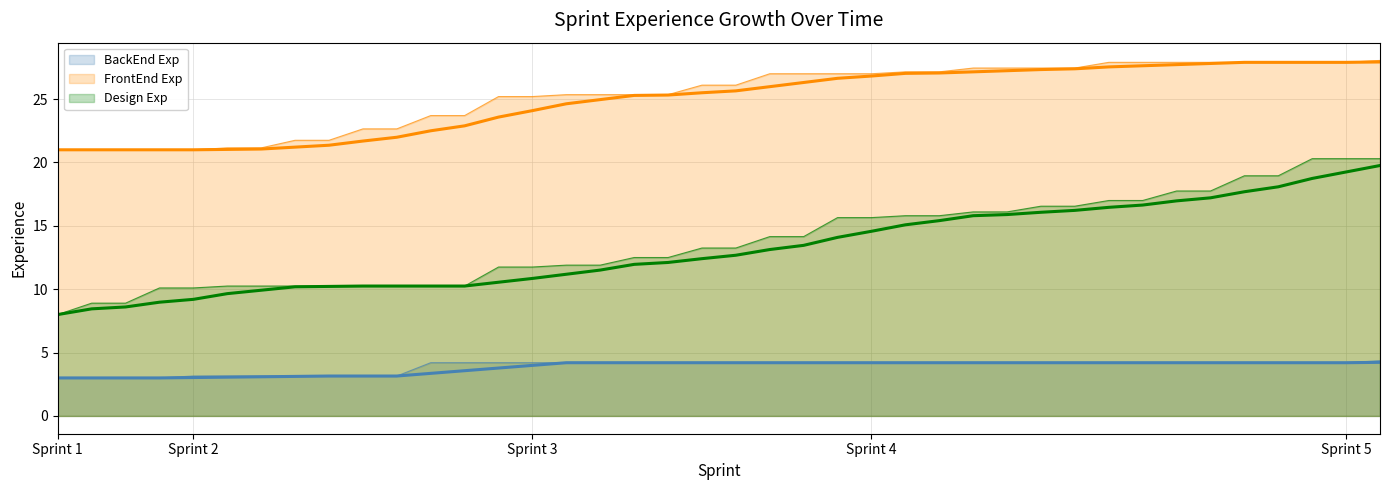

At 29, list the series in order from smallest to largest.

BackEnd Exp (Rolling Avg), Design Exp (Rolling Avg), FrontEnd Exp (Rolling Avg)